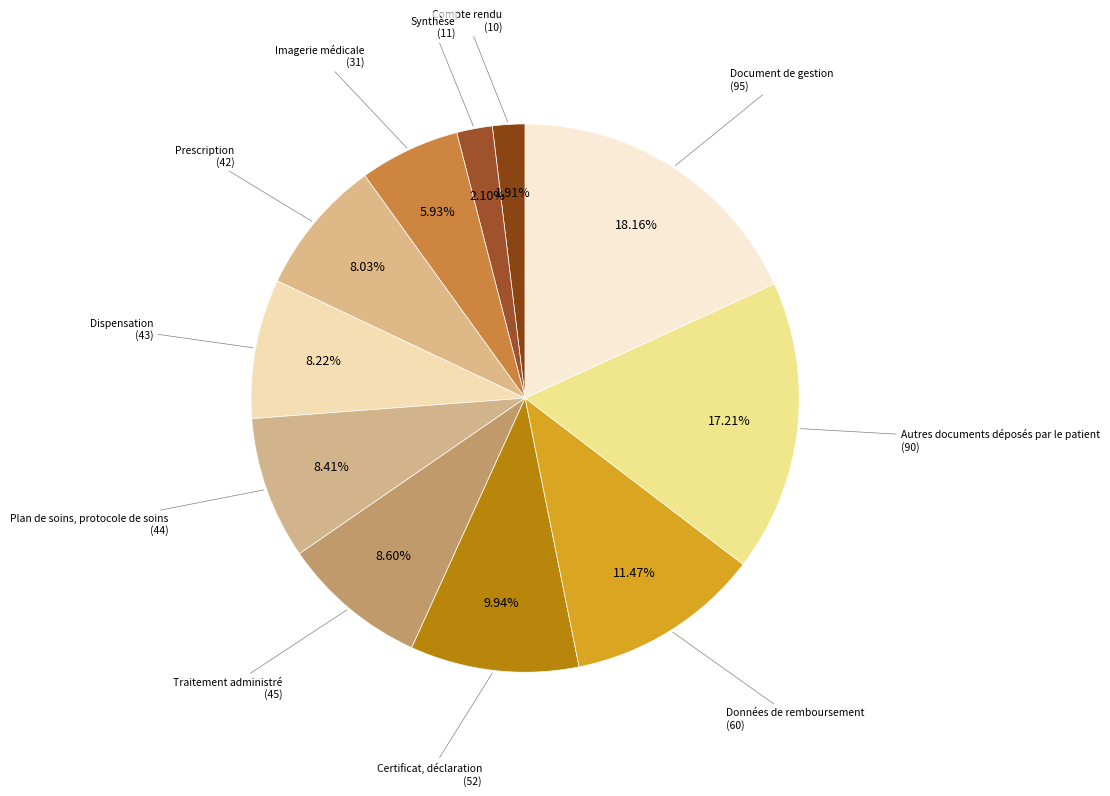

Which category has the biggest portion of the pie?

Document de gestion